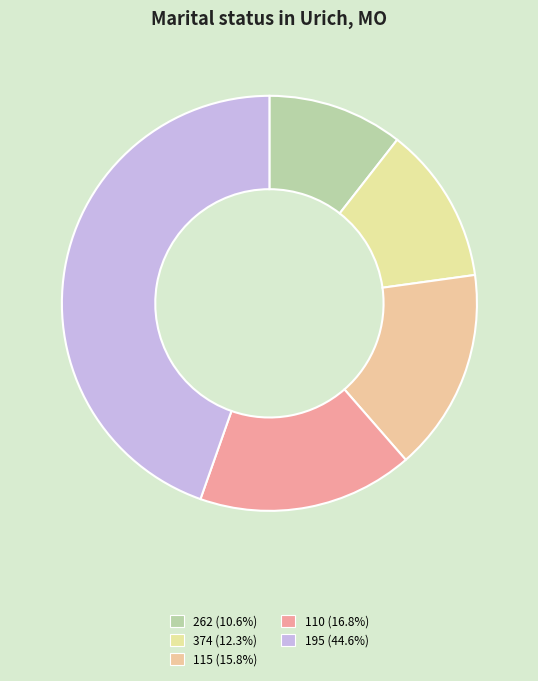

What is the largest slice in the pie chart?

195